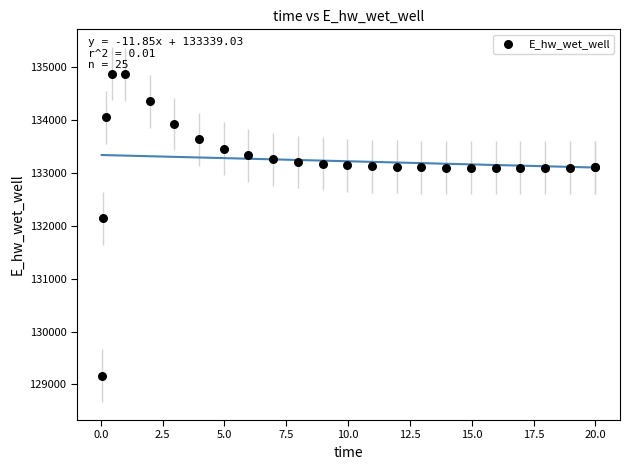

What Y value in the scatter plot is closest to 132021?

132146.3